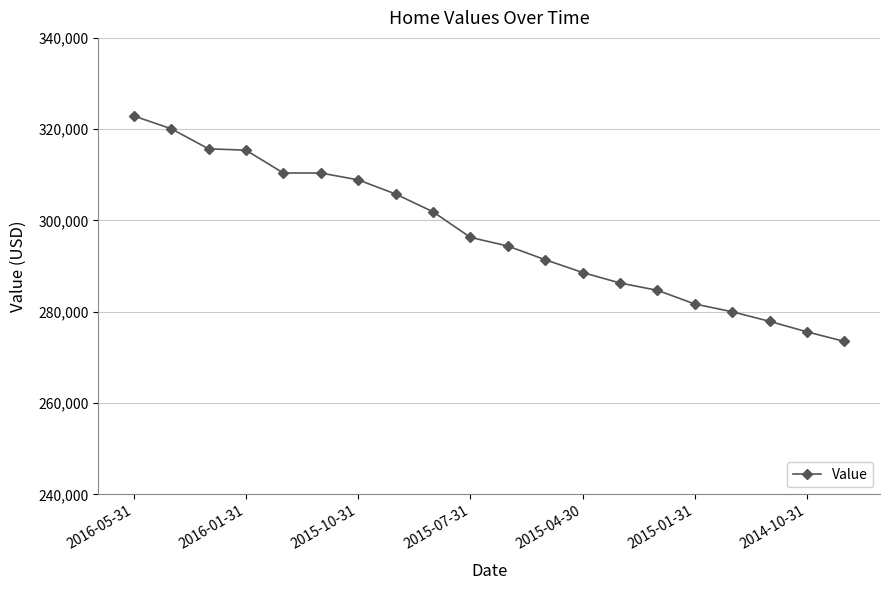

What is the difference between the maximum and minimum values?

49400